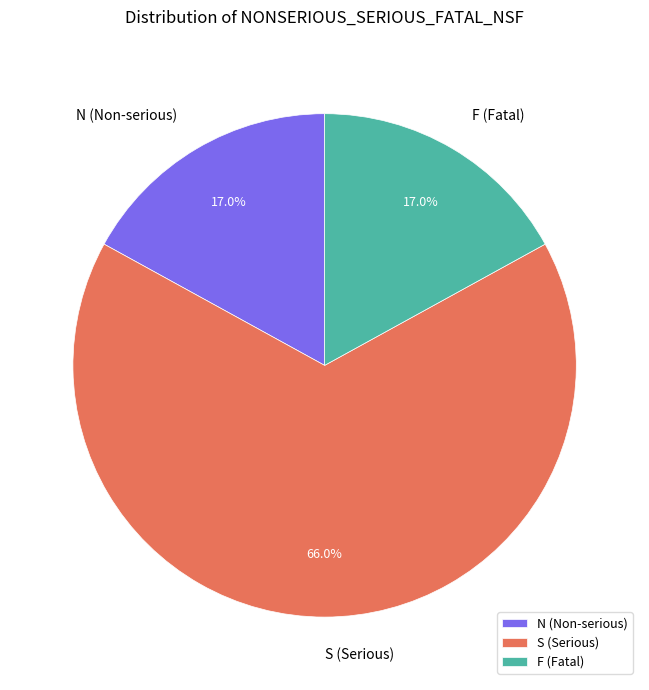

Is there a majority slice in this chart?

Yes